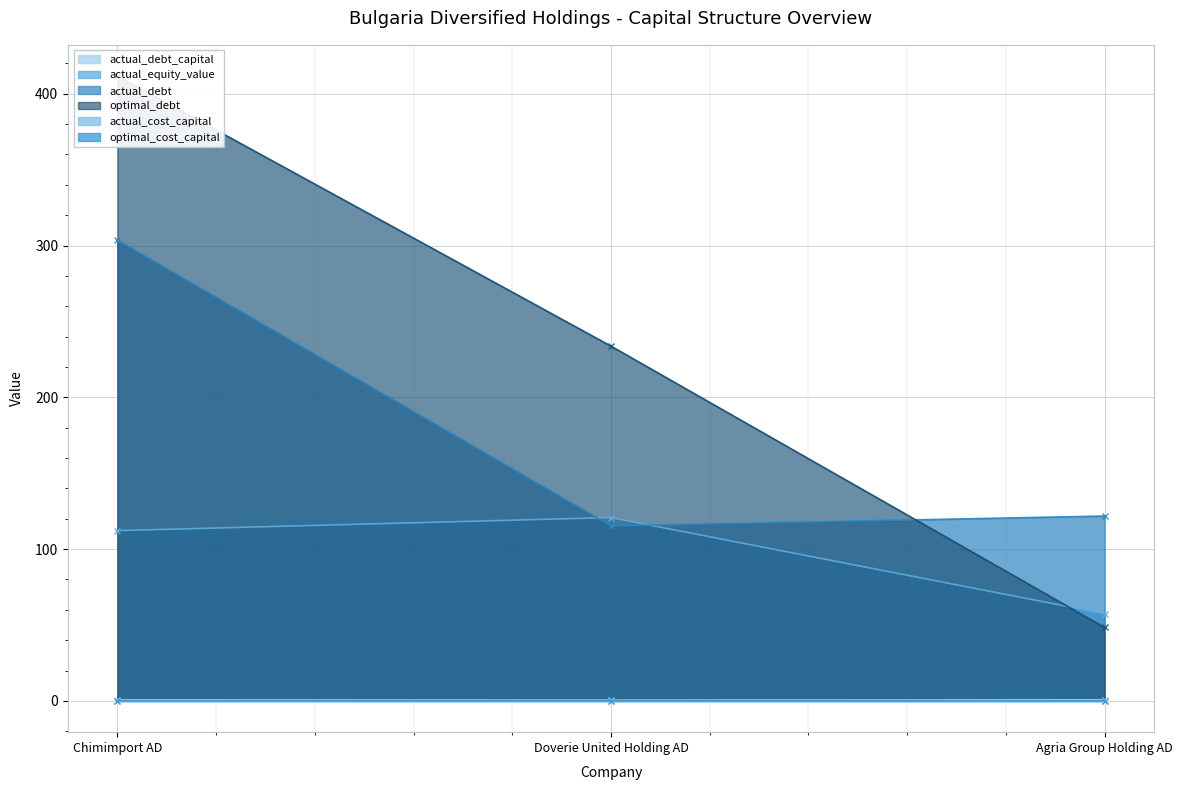

Read the actual_debt value at Doverie United Holding AD.

115.3